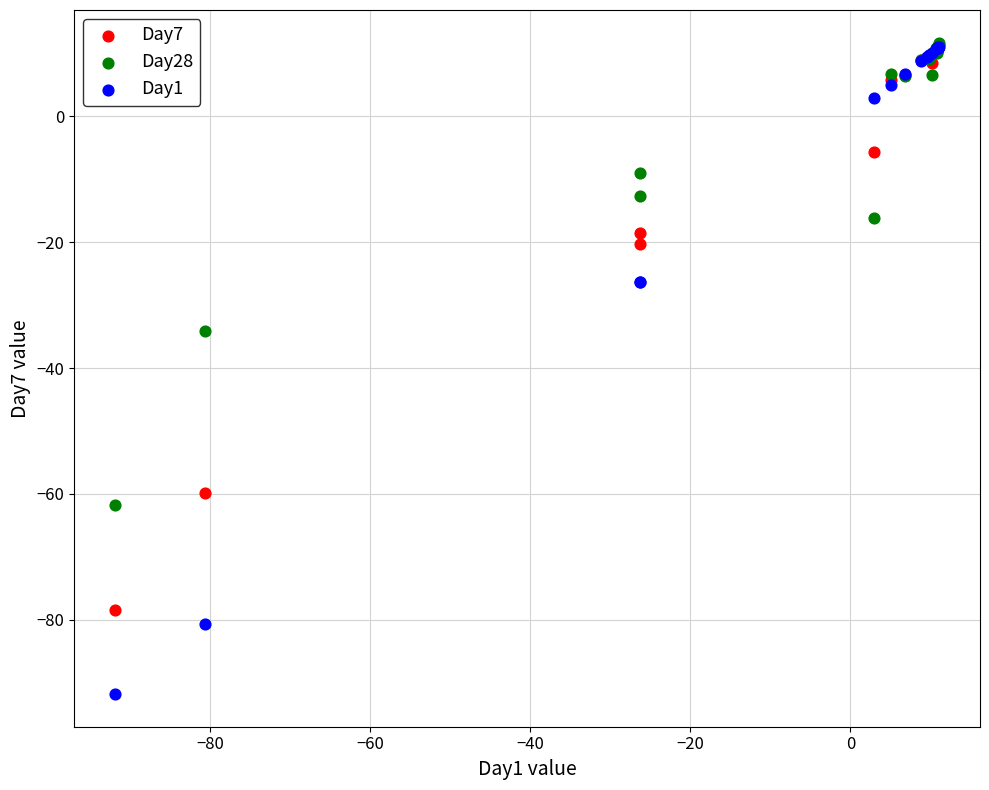

In the Day1 series, what Y value is closest to -40?

-26.3